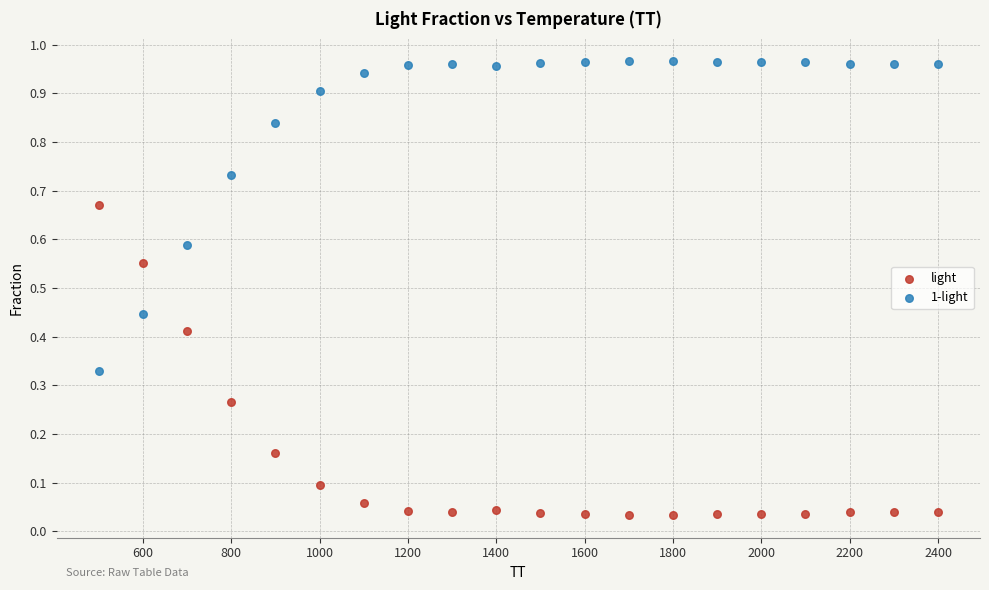

Which series reaches the minimum Y coordinate?

light